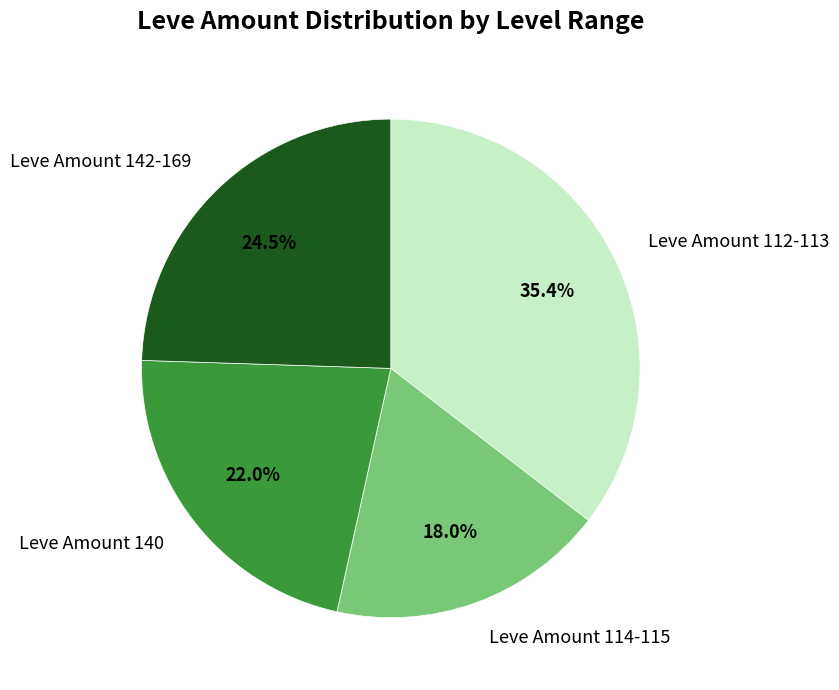

Is there any slice that represents more than half of the pie?

No